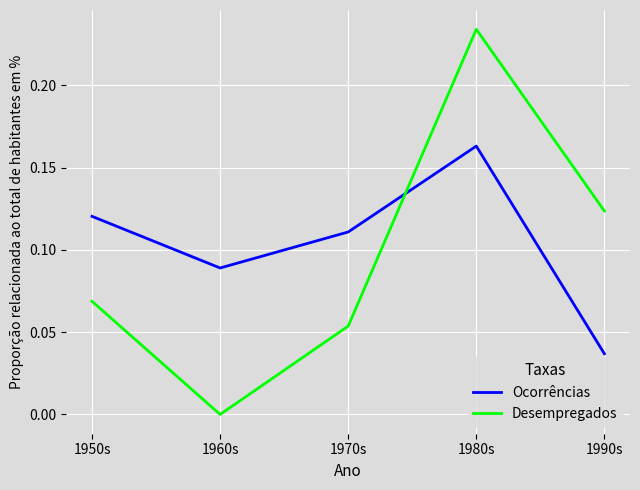

Which series has the largest range (max minus min)?

Desempregados